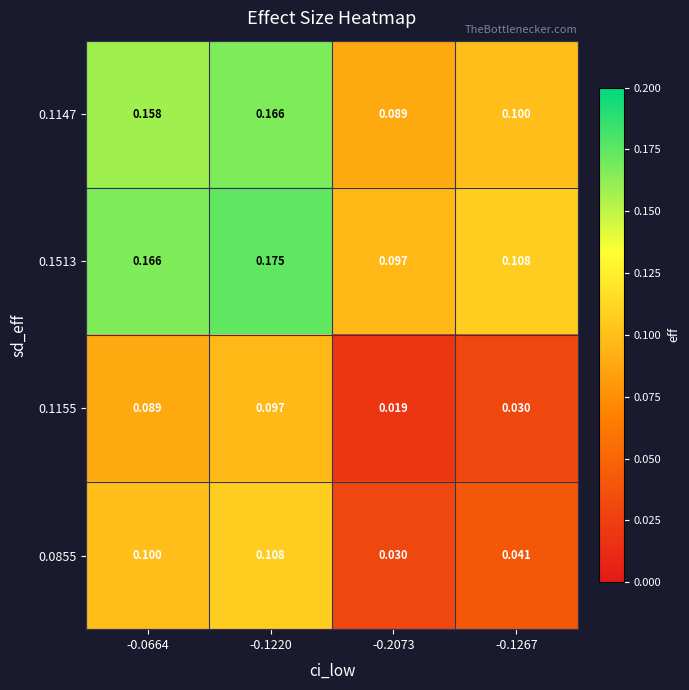

Is the value of 0.1155 at -0.2073 greater than the value of 0.0855 at -0.1267?

No